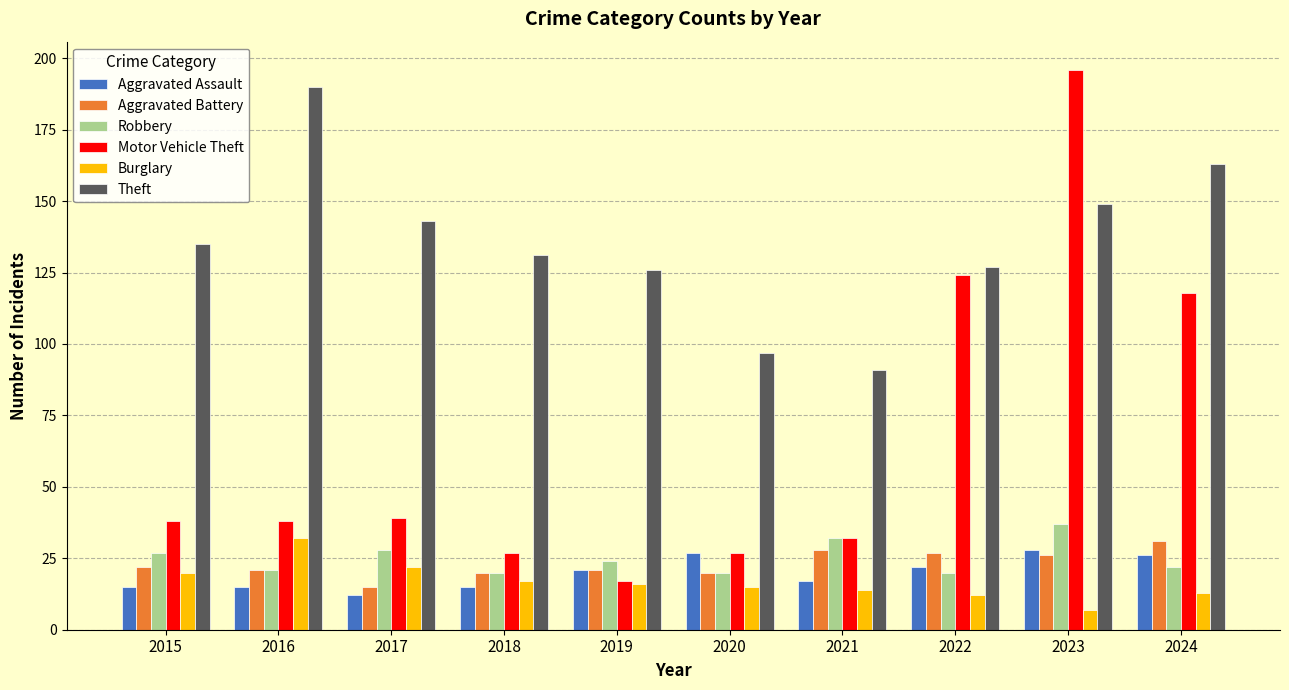

What is the smallest value displayed?

7